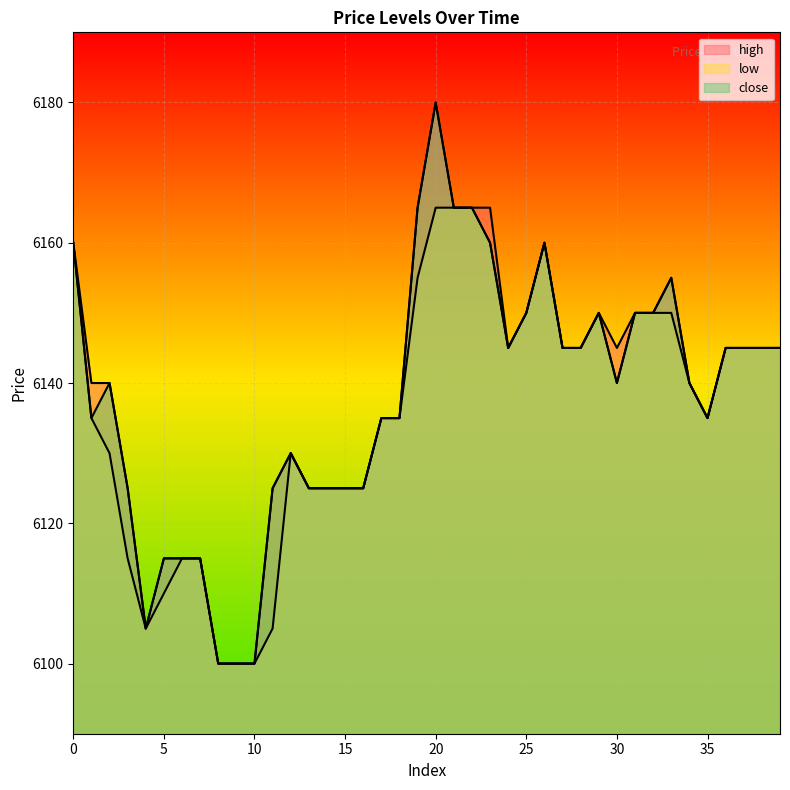

At which category does the chart reach its peak across all series?

20